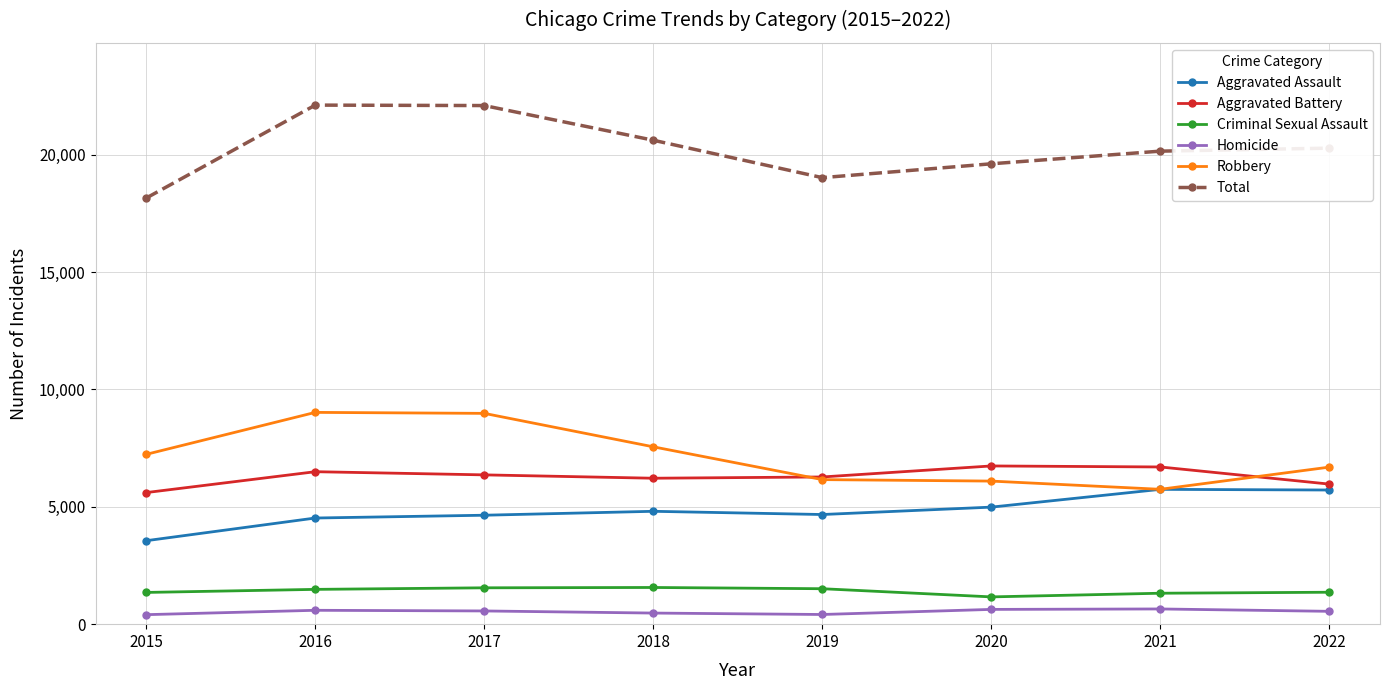

What is the sum of all Aggravated Battery values?

50353